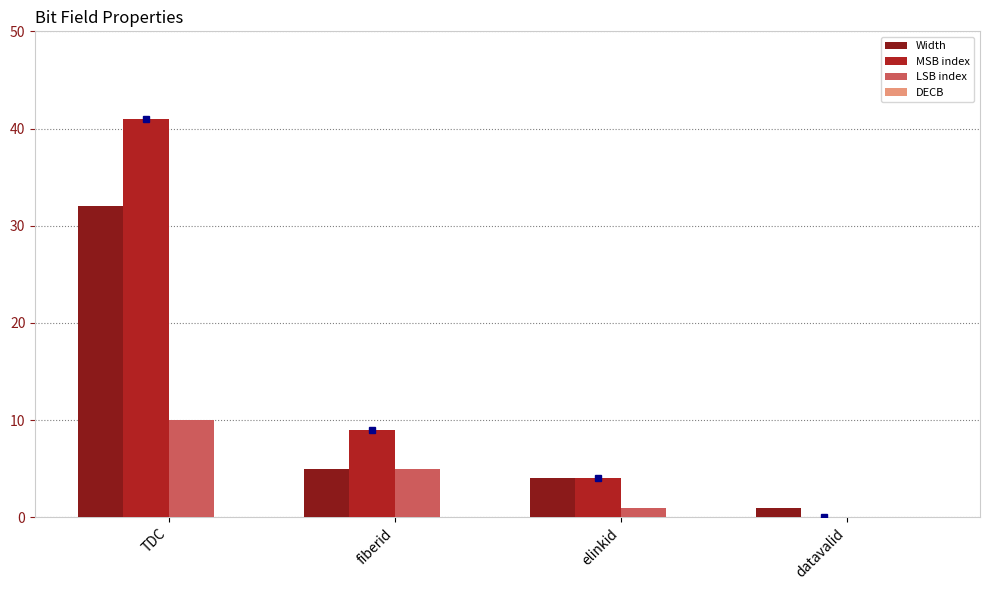

Reading left to right, list all the values displayed in this chart.

Width: TDC=32	fiberid=5	elinkid=4	datavalid=1
MSB index: TDC=41	fiberid=9	elinkid=4	datavalid=0
LSB index: TDC=10	fiberid=5	elinkid=1	datavalid=0